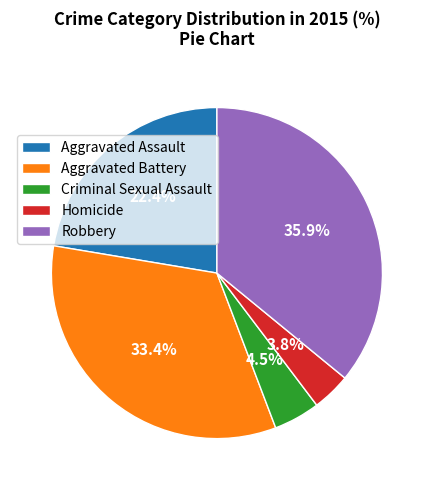

To the nearest percent, what is the combined percentage of Aggravated Assault and Criminal Sexual Assault?

27%